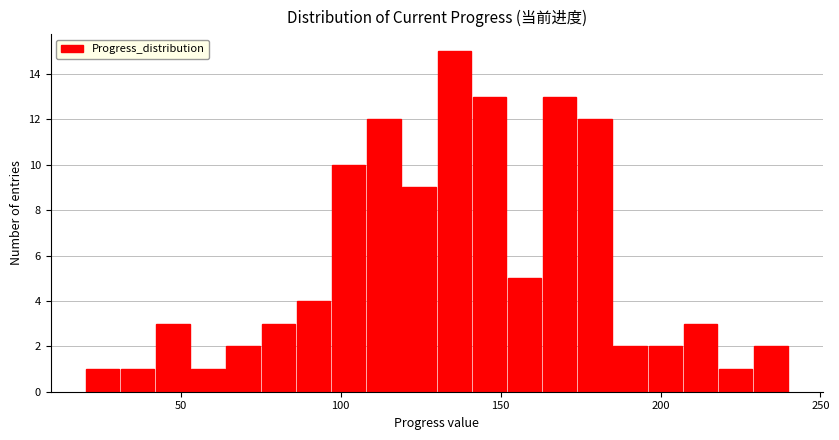

Around what value on the x-axis is the tallest bar? Give the approximate position of its centre, as read against the axis.

135